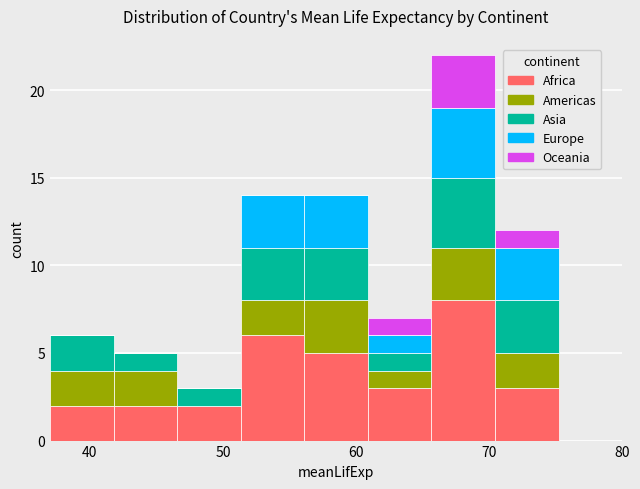

Reading left to right, list every stacked bar in this chart as the range it spans on the x-axis followed by its total height. Neither the bar edges nor the heights are printed on the chart, so give them approximately, as read against the axes.

37 to 42: 6
42 to 47: 5
47 to 51: 3
51 to 56: 14
56 to 61: 14
61 to 66: 7
66 to 70: 22
70 to 75: 12
75 to 80: 0